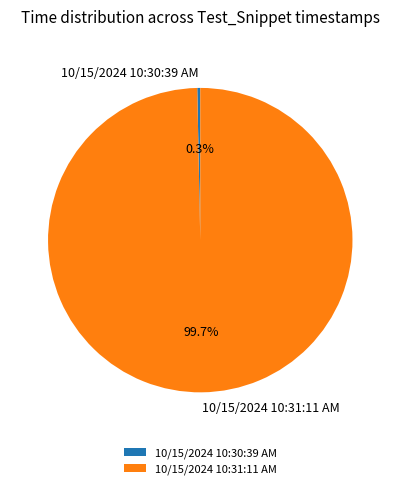

Which category accounts for the majority?

10/15/2024 10:31:11 AM